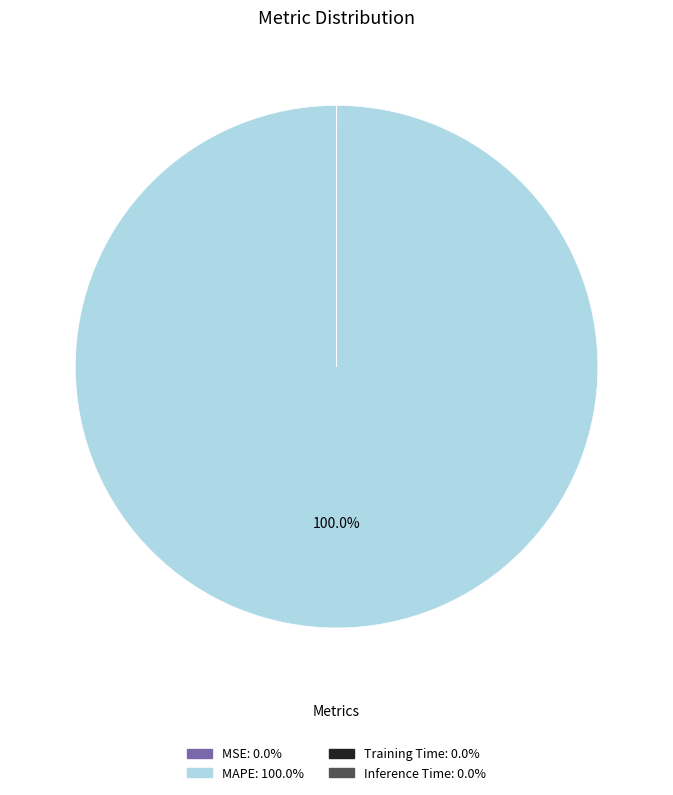

Which category has the biggest portion of the pie?

MAPE